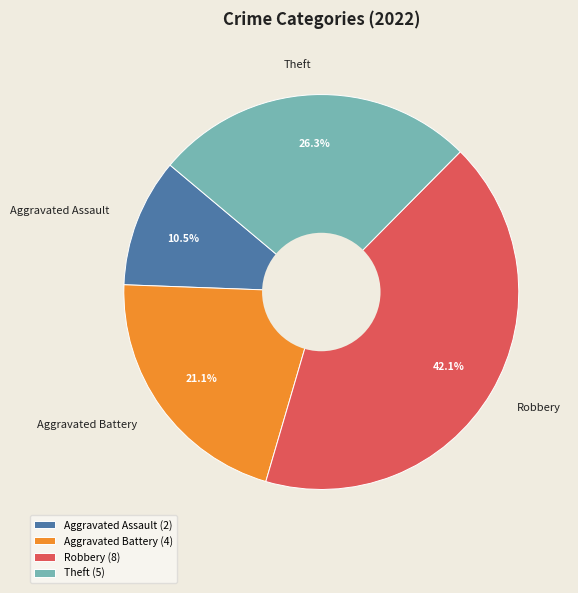

How many segments does this pie chart have?

4